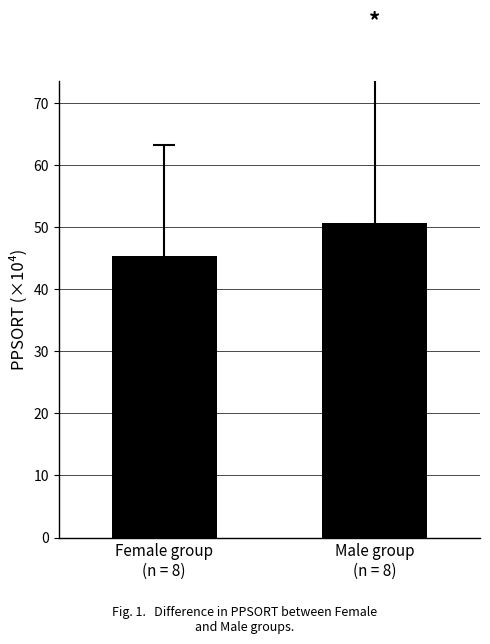

Which category has the lowest value across all series?

Female group
(n = 8)